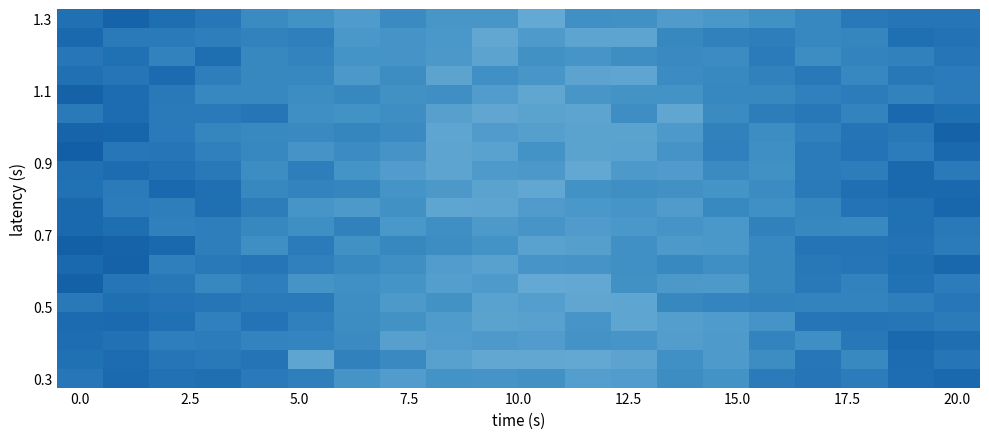

How many data points does each series have?

20